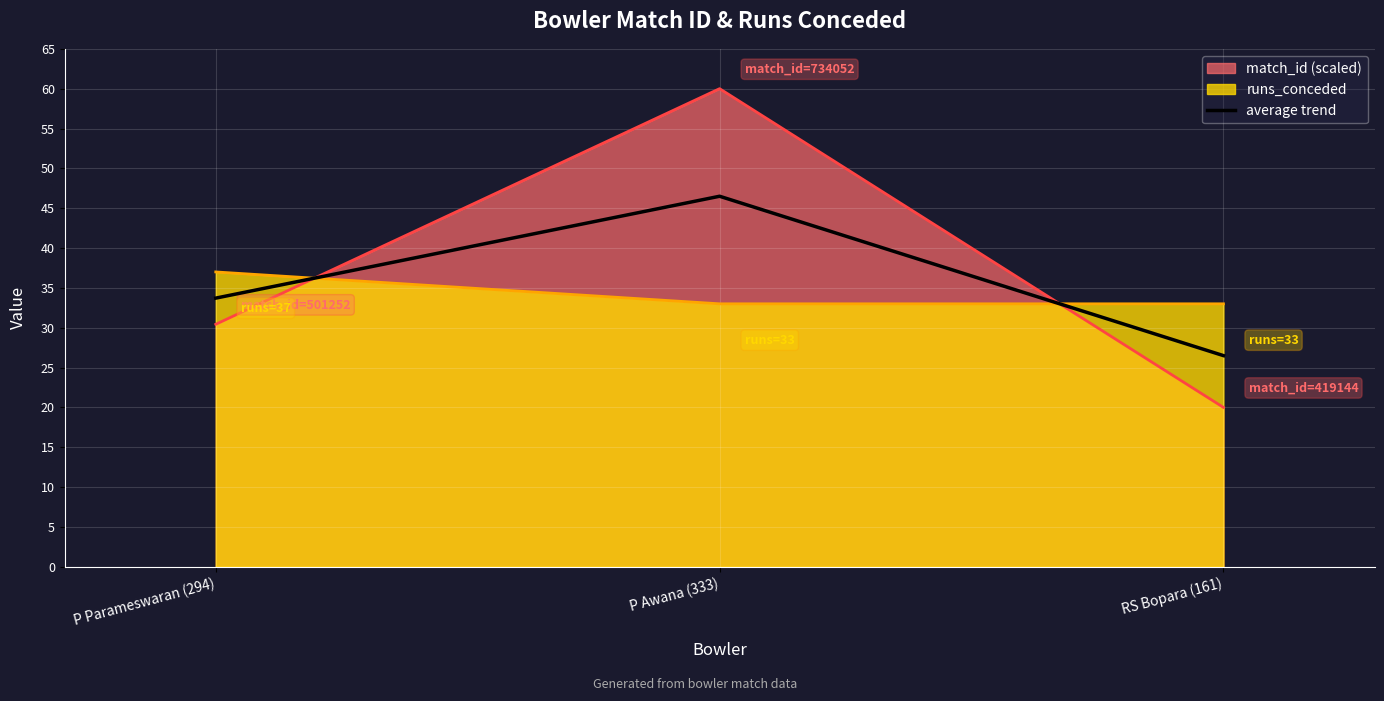

Is it true that the value at P Awana (333) is 46.5?

True